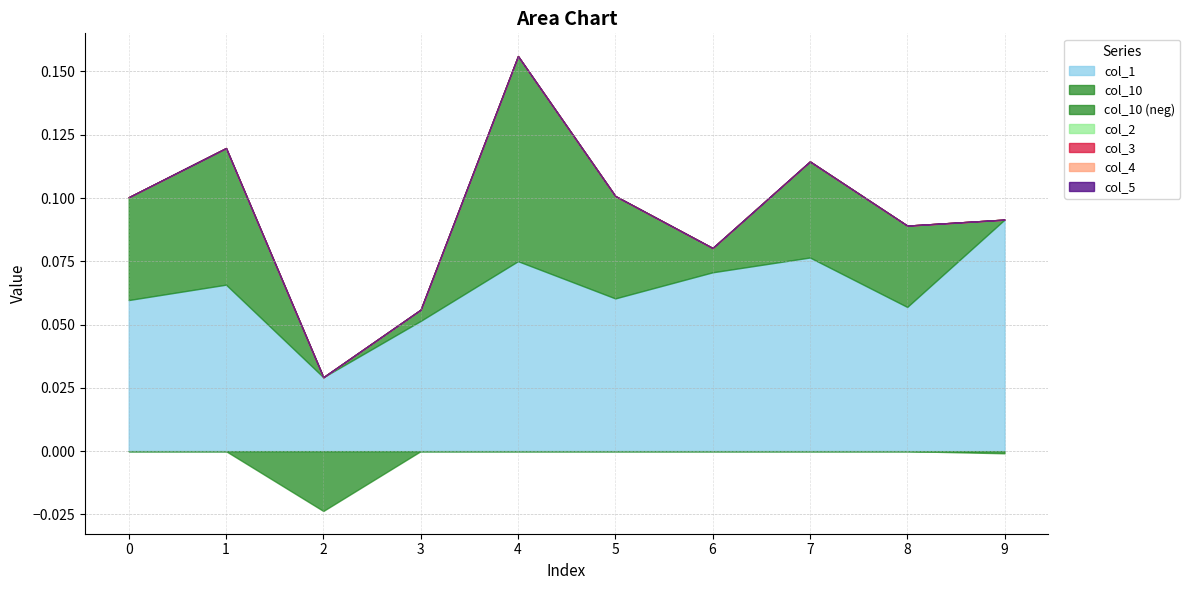

The value of col_4 at 7 is 0.0. True or false?

True